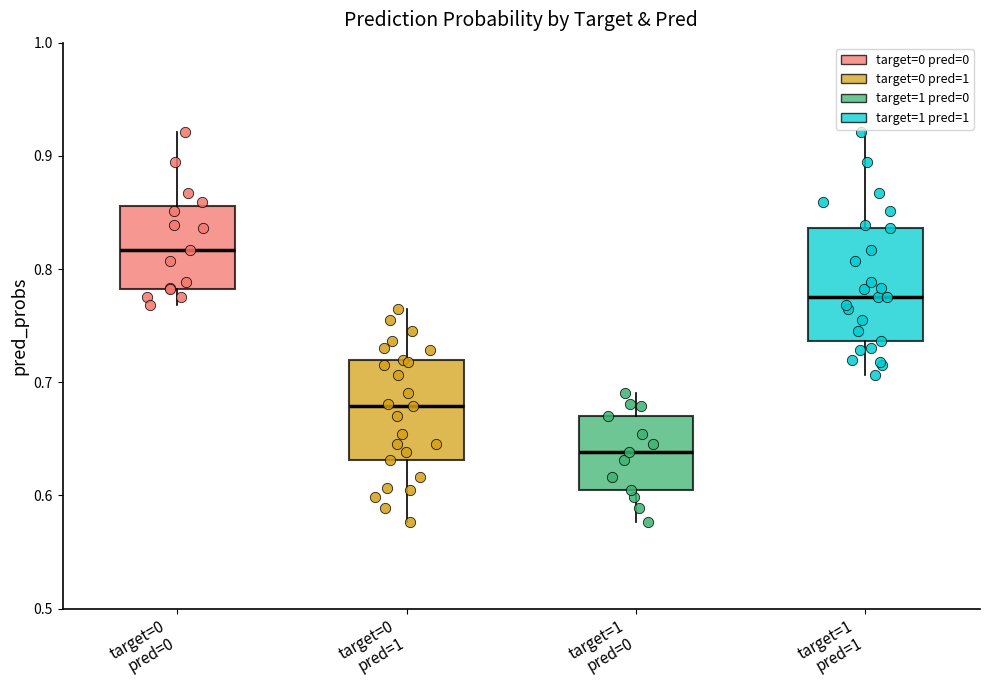

Comparing the boxes themselves (not the whiskers), which one is the tallest?

target=1 pred=1